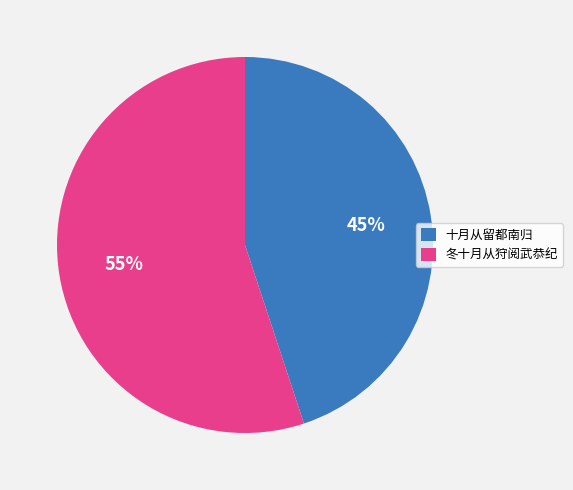

What is the ratio of the value at 十月从留都南归 to the value at 冬十月从狩阅武恭纪?

0.8